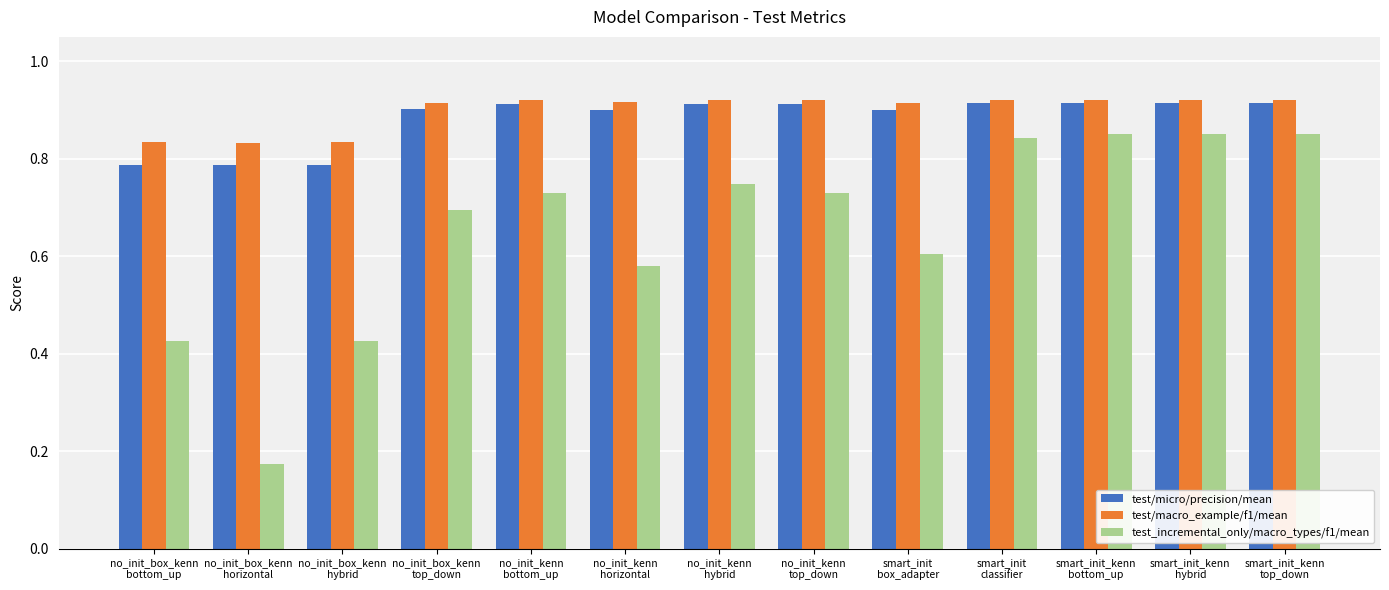

Which series has the largest range (max minus min)?

test_incremental_only/macro_types/f1/mean